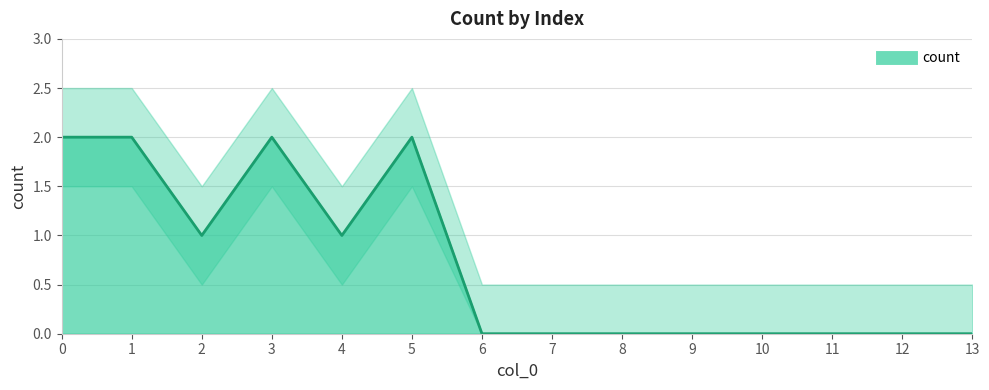

True or false: the data shows 0 at 9.

True